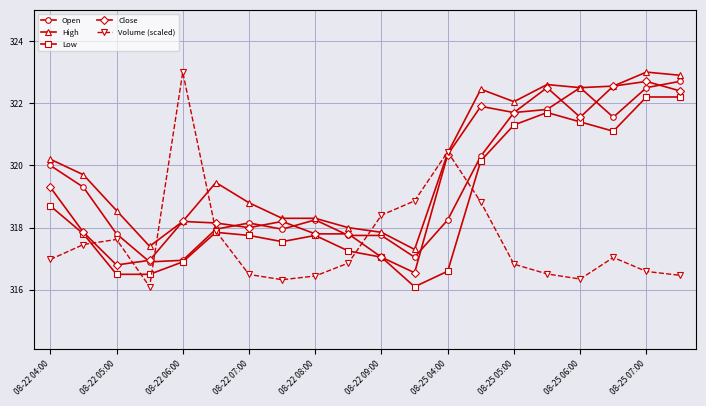

What is the difference between the maximum and second lowest values in the Volume (scaled) series?

6.7